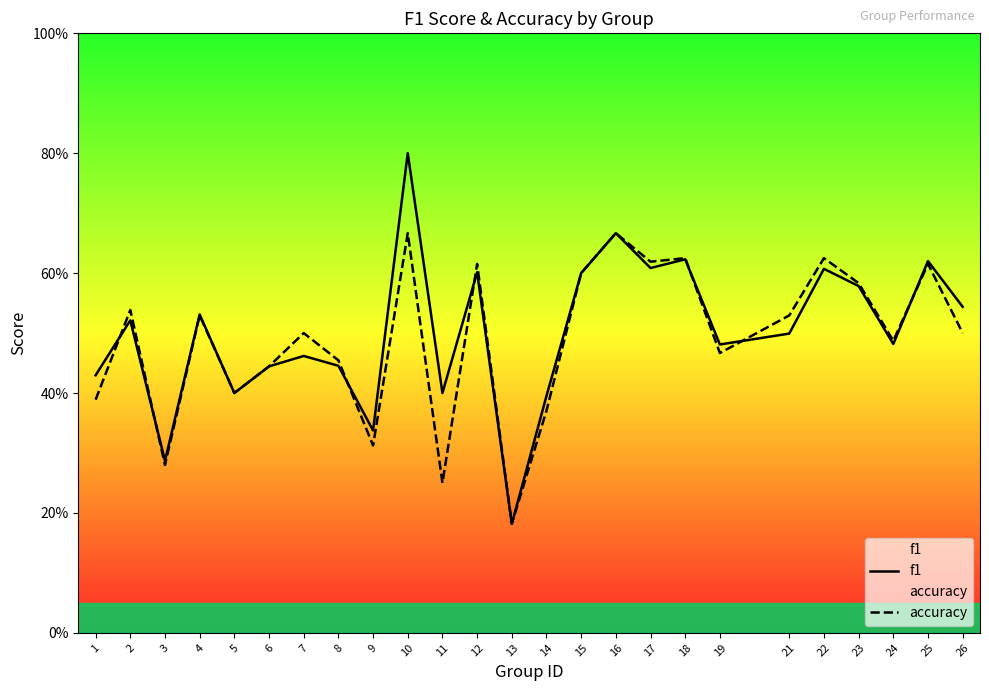

What is the sum of the f1 values at 10 and 17?

1.4